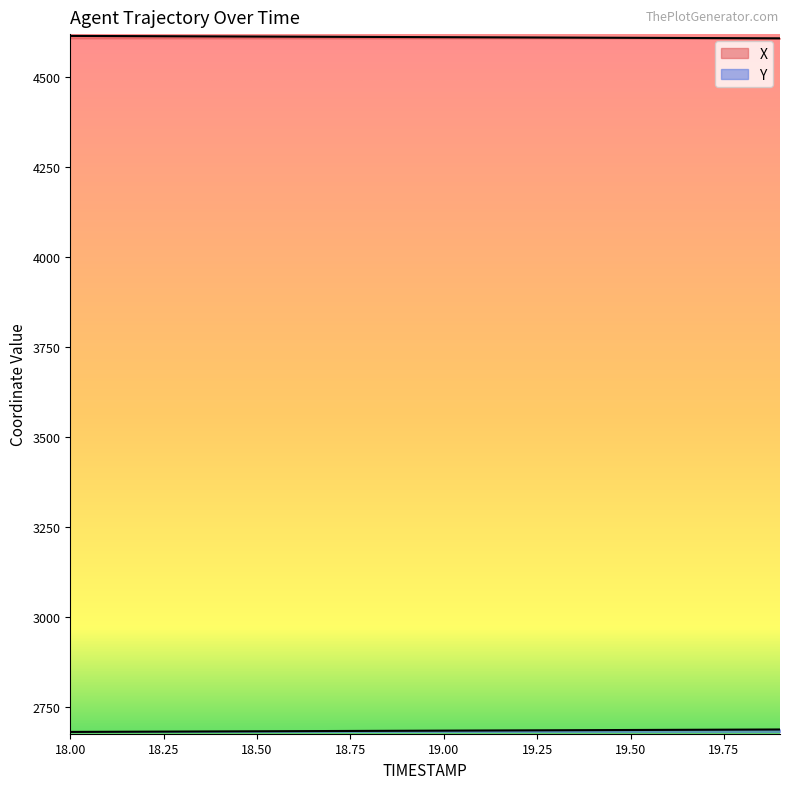

Reading left to right, list all the values displayed in this chart.

X: 4615.3	4615.0	4614.6	4614.3	4613.9	4613.6	4613.2	4612.9	4612.5	4612.2	4611.8	4611.5	4611.1	4610.8	4610.4	4610.0	4609.7	4609.3	4609.0	4608.6
Y: 2679.5	2679.9	2680.2	2680.6	2680.9	2681.3	2681.7	2682.0	2682.4	2682.7	2683.1	2683.4	2683.8	2684.2	2684.5	2684.9	2685.2	2685.6	2685.9	2686.3